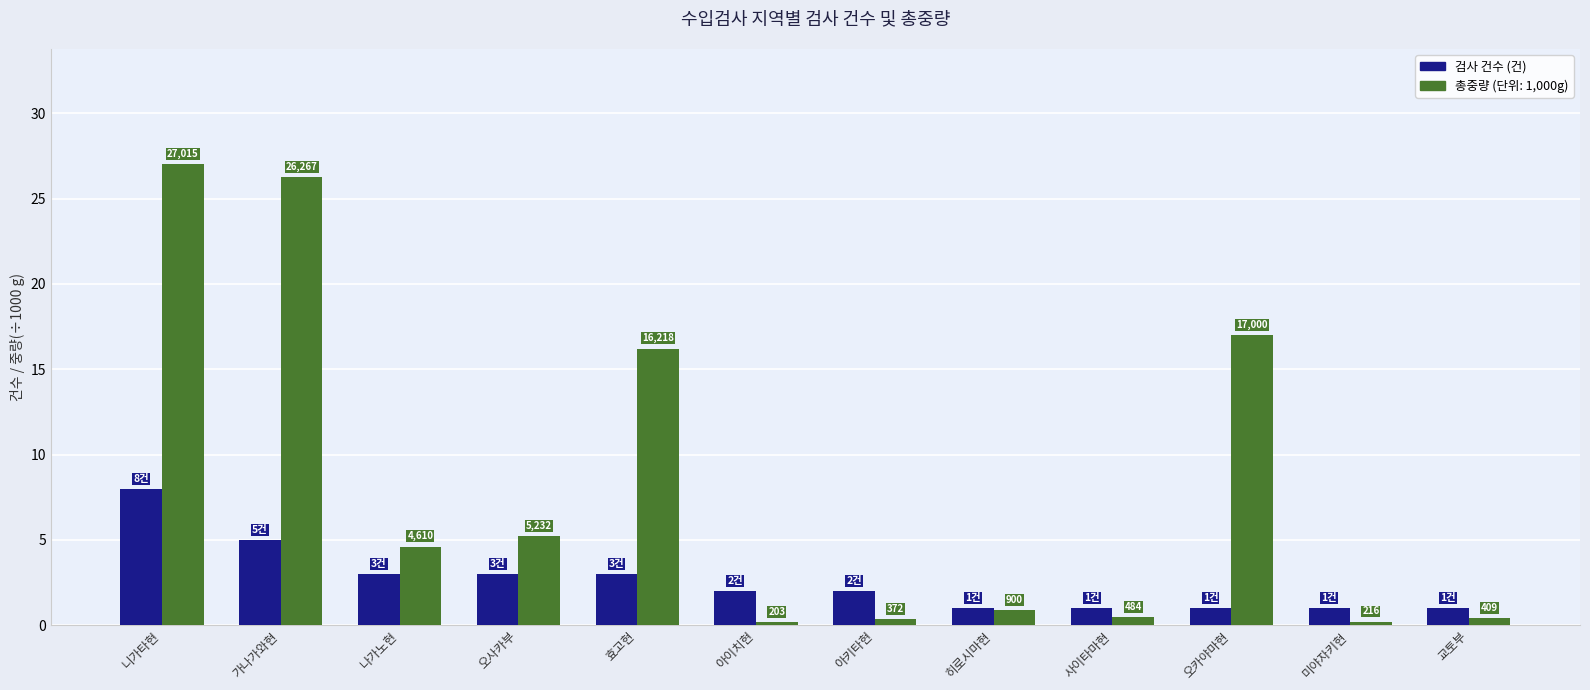

What are all the series names shown in the legend?

검사 건수 (건), 총중량 (단위: 1,000g)